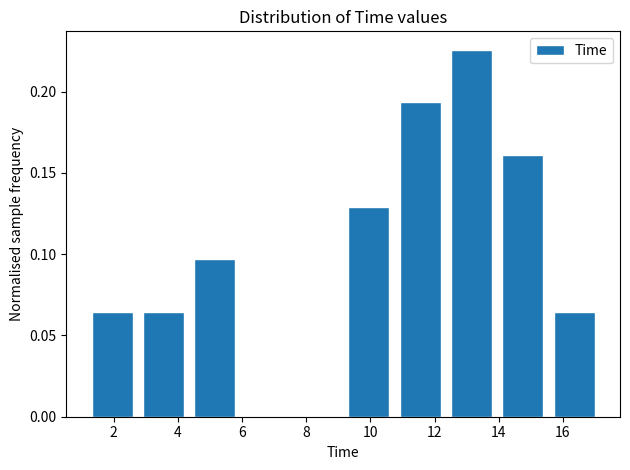

How tall is the bar that spans 1.2 to 2.8 on the x-axis? Neither the bar edges nor the heights are printed on the chart, so give them approximately, as read against the axes.

0.065